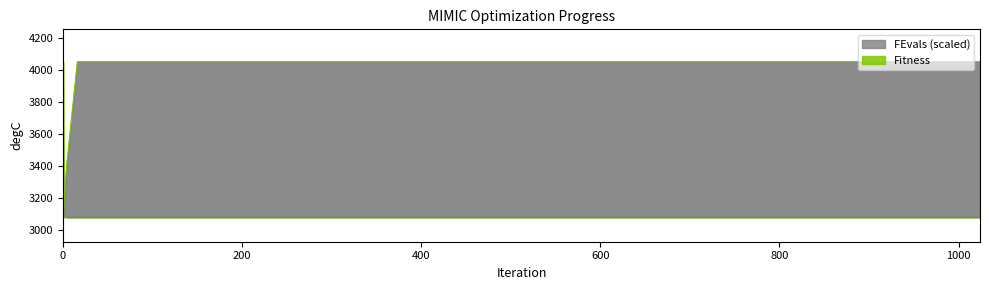

The Fitness series shows 3079.3 at 64. True or false?

True